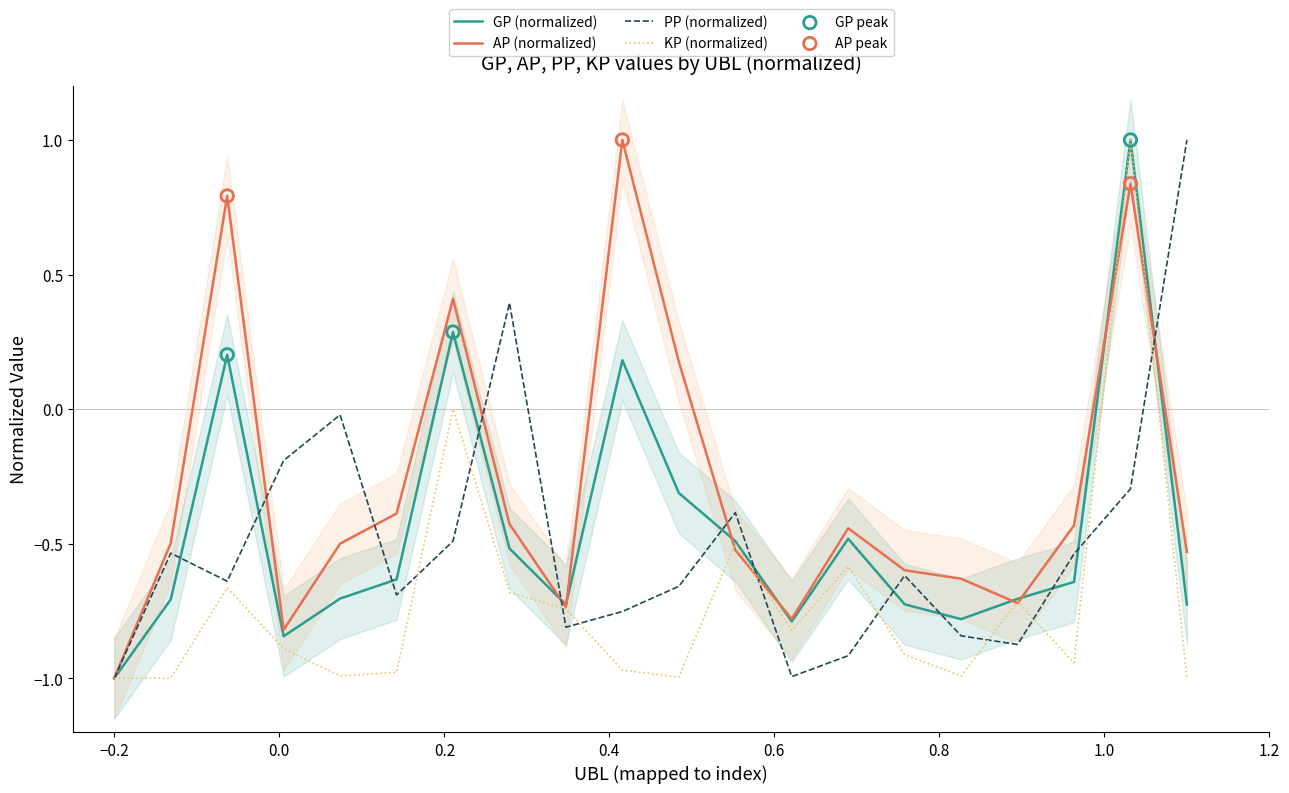

Which series contains the lowest Y value?

GP